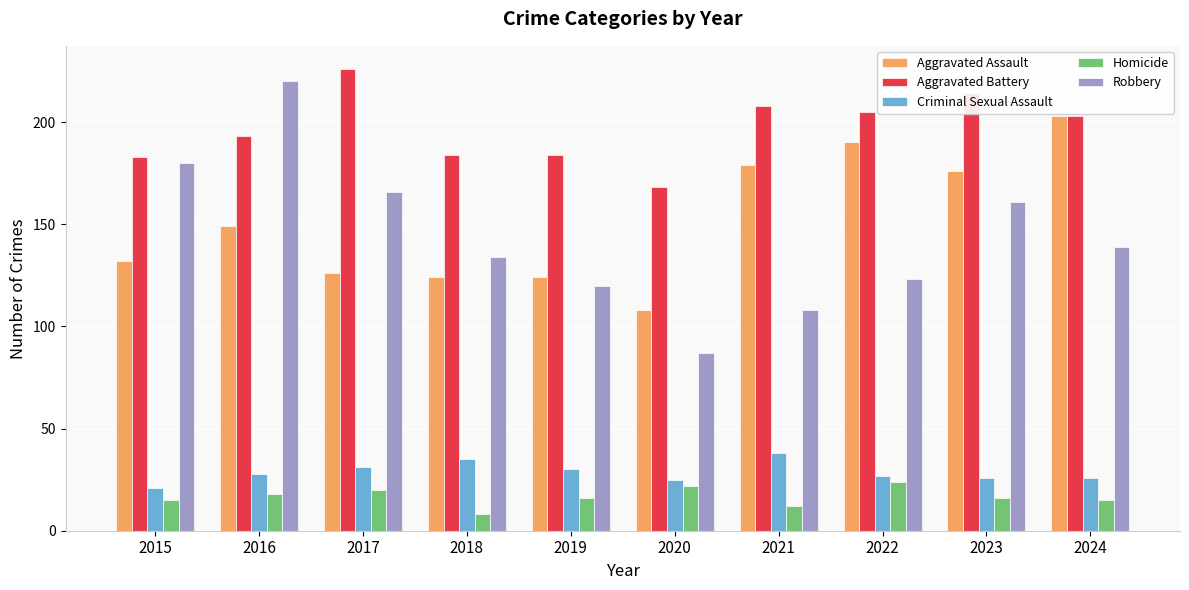

At which category is the sum across all series the highest?

2016